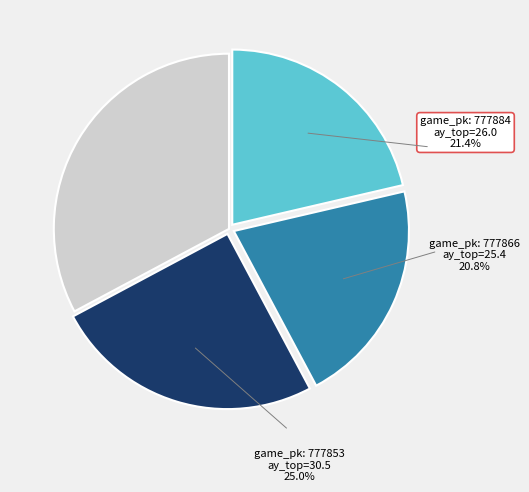

Is it true that 777866 (ay_top) is 20% of the pie?

False